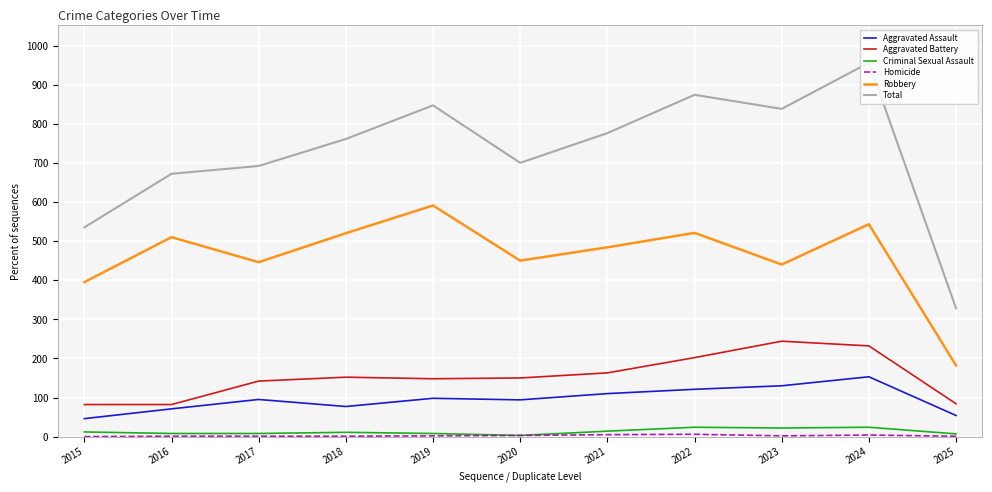

Between 2020 and 2025, which series saw the biggest shift?

Total